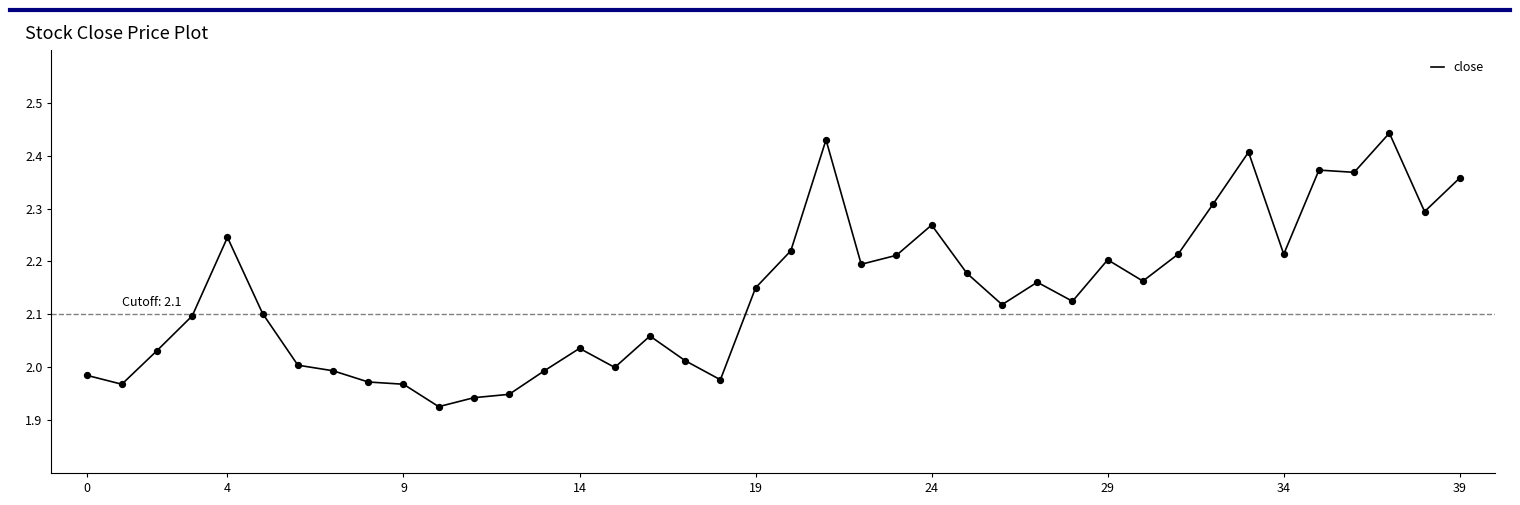

What is the difference between the maximum and minimum values?

0.5